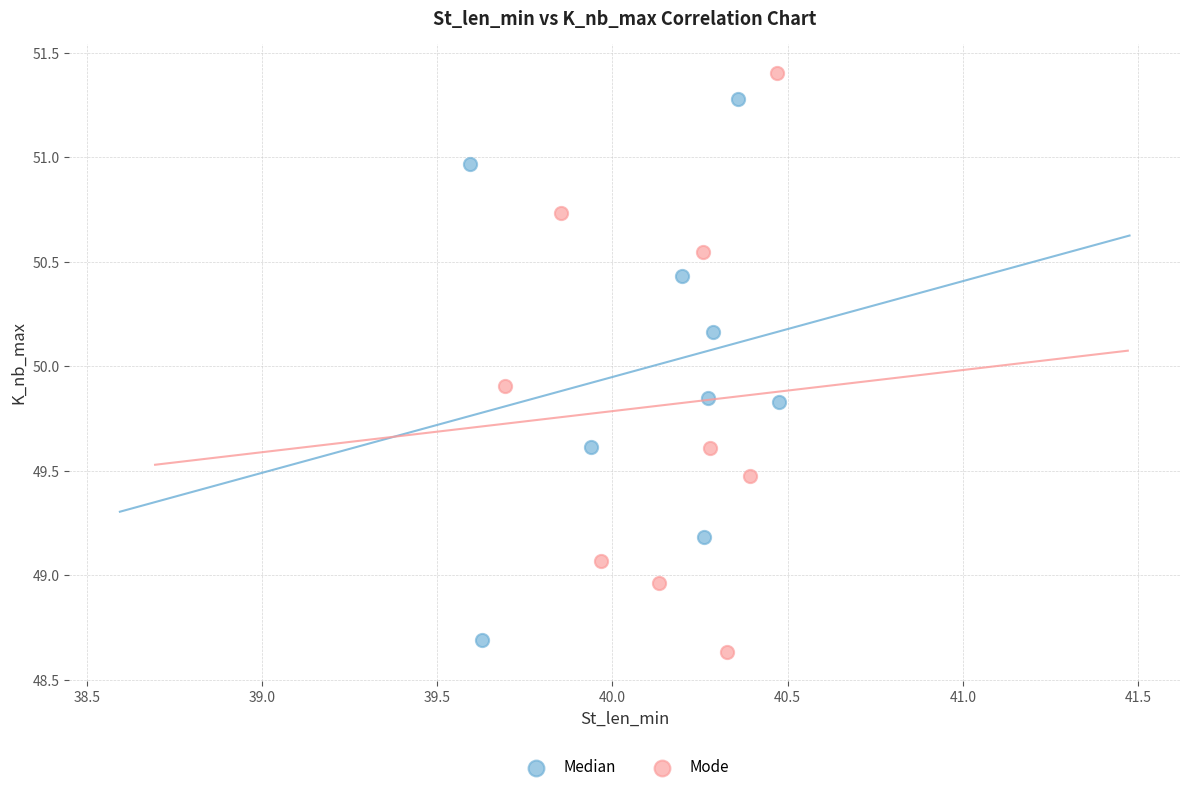

Which series has the largest Y range (max minus min)?

Mode